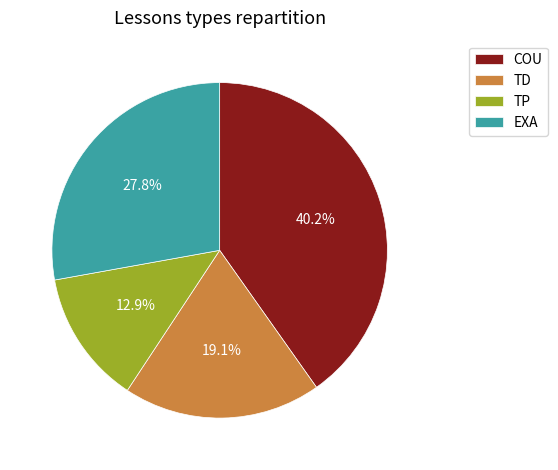

What percentage is NOT represented by TD?

80.9%